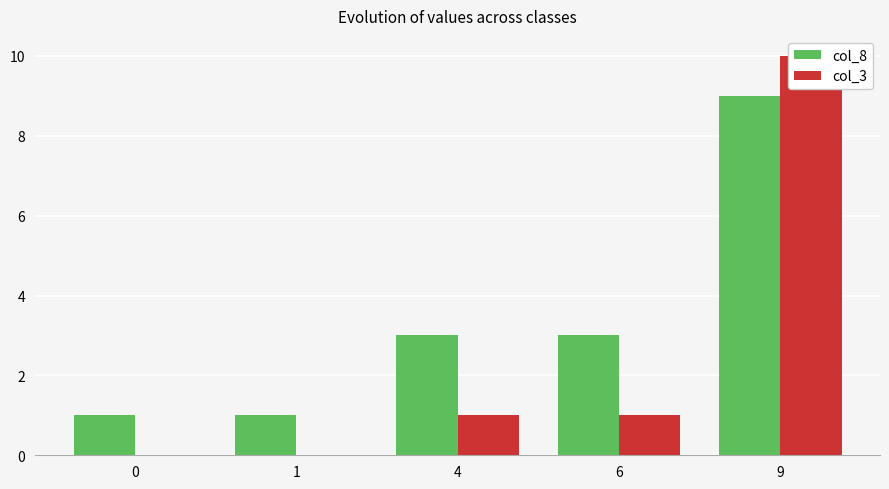

Does the chart contain any negative values?

No